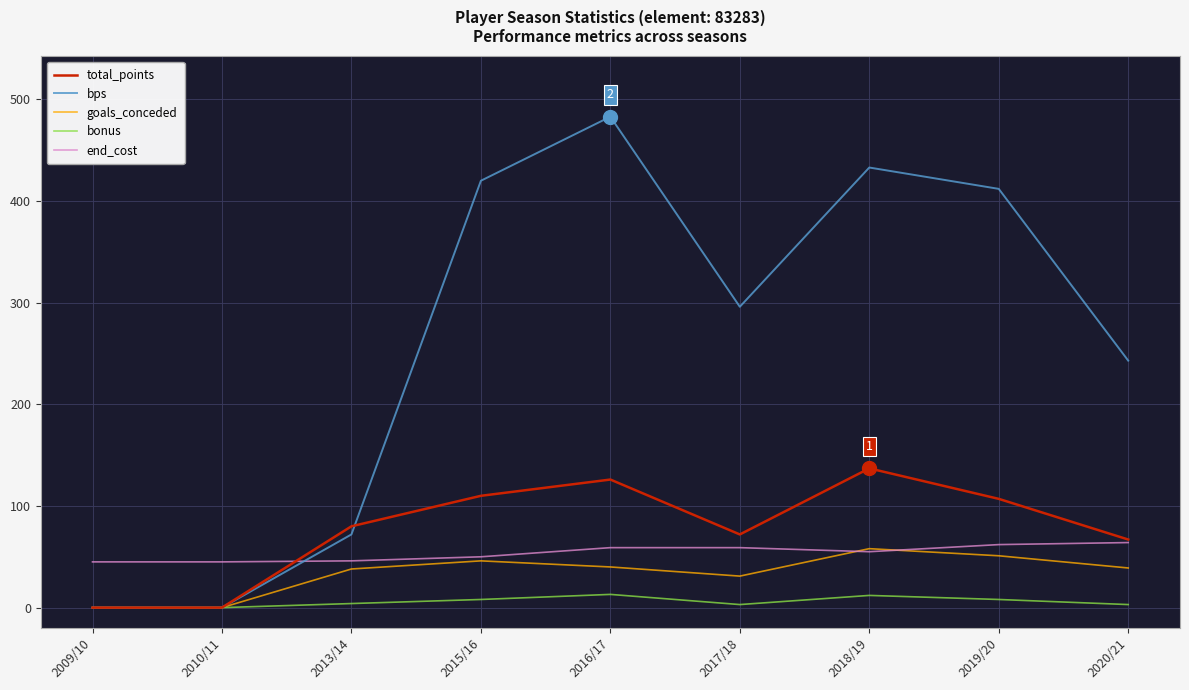

What is the difference between the second highest and second lowest values in the total_points series?

126